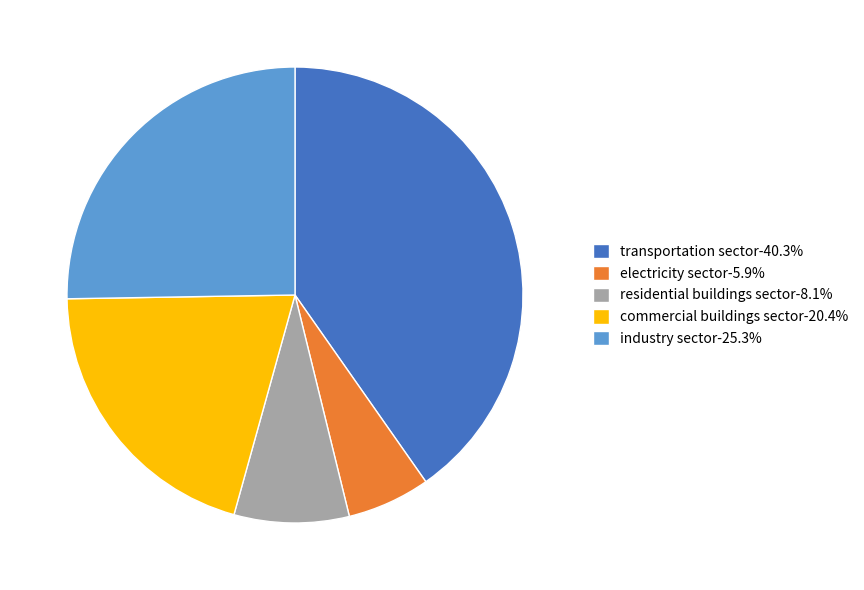

Which slice is the smallest?

electricity sector